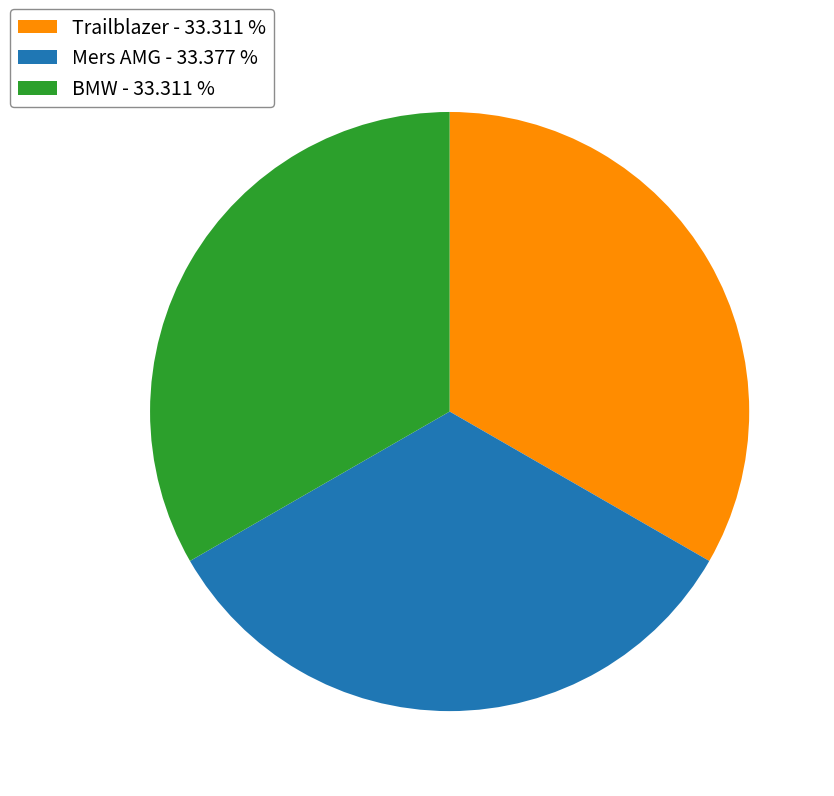

Do Trailblazer - 33.311 % and BMW - 33.311 % together represent more than half of the pie?

Yes